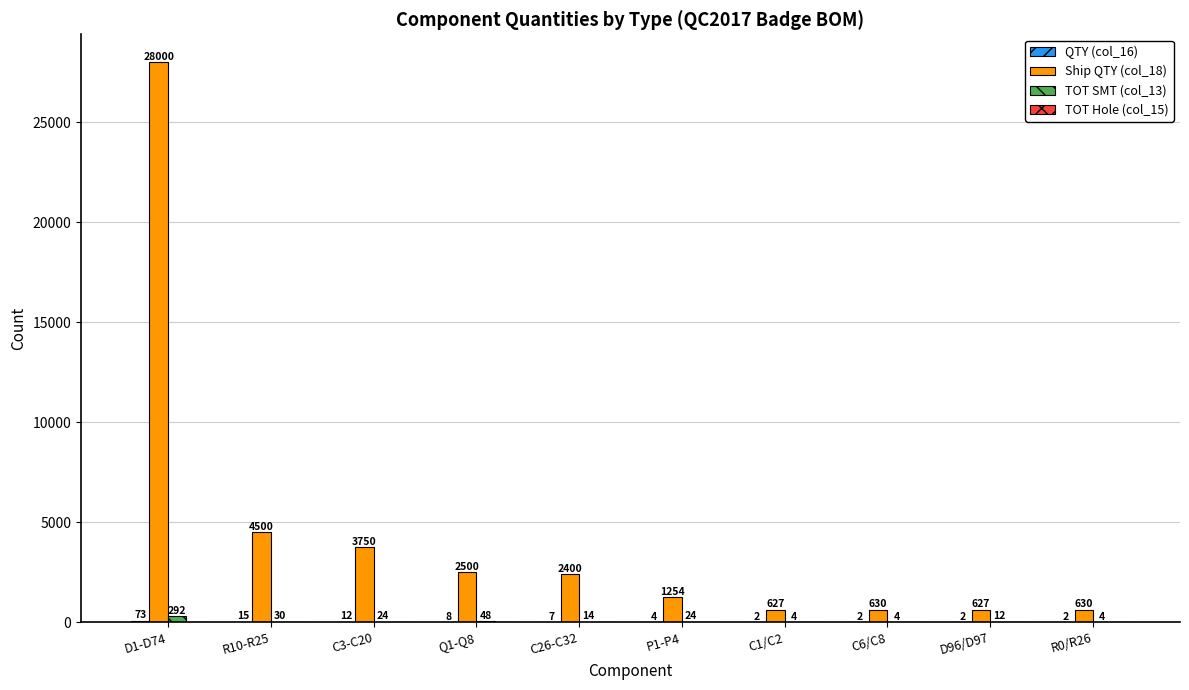

How many groups of bars are there?

10